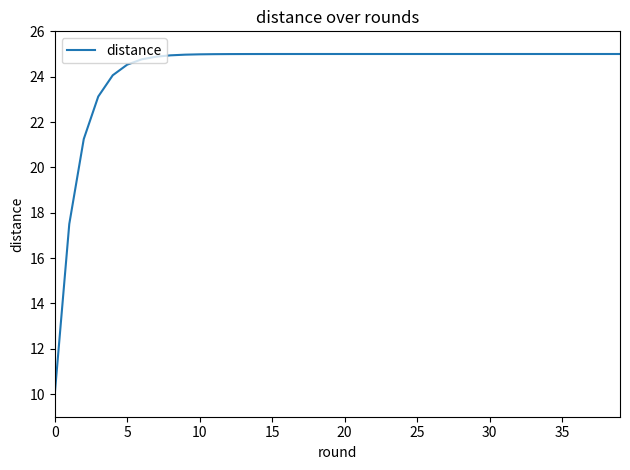

What is the smallest value displayed?

10.0